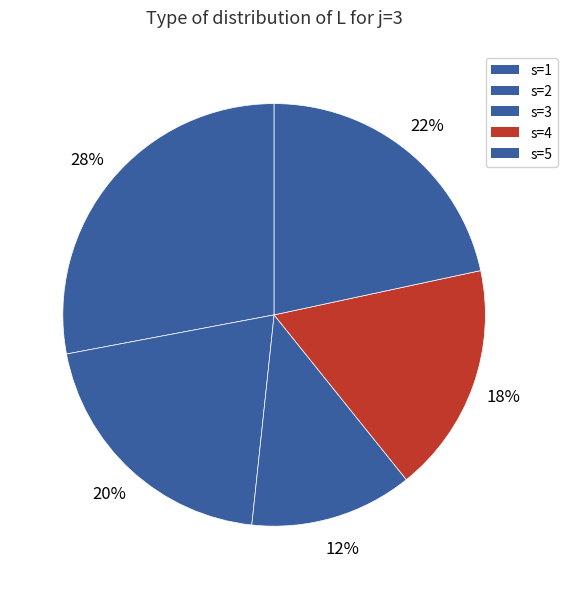

The s=5 slice represents 33% of the pie. True or false?

False